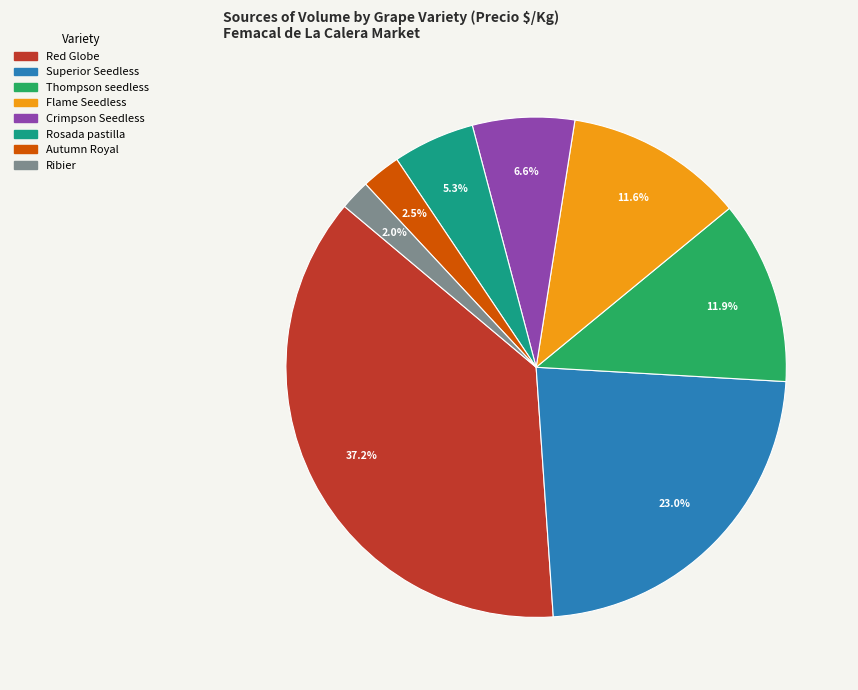

Is there a majority slice in this chart?

No